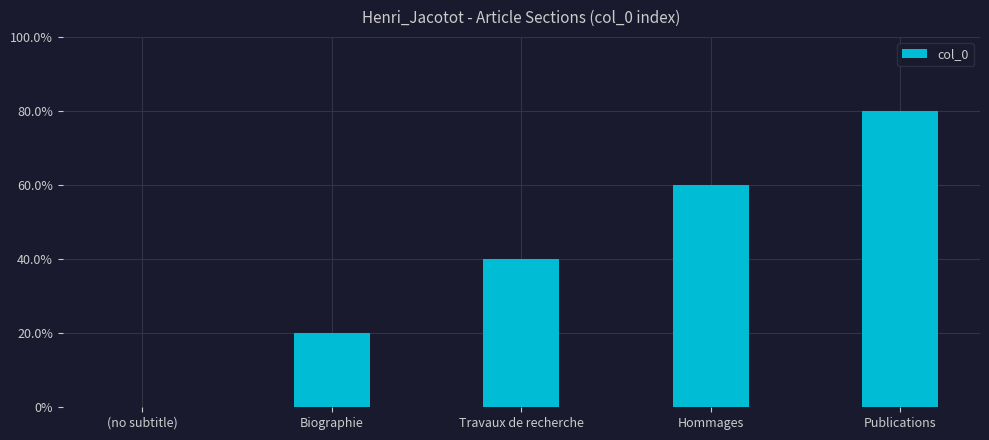

At which label is the value closest to 2?

Travaux de recherche